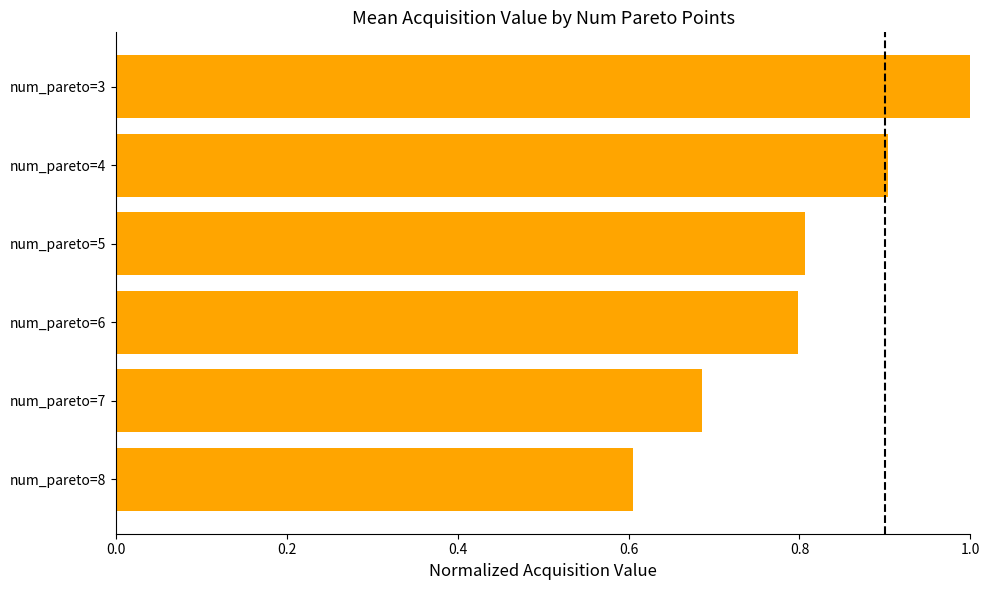

What is the sum of all values?

4.8